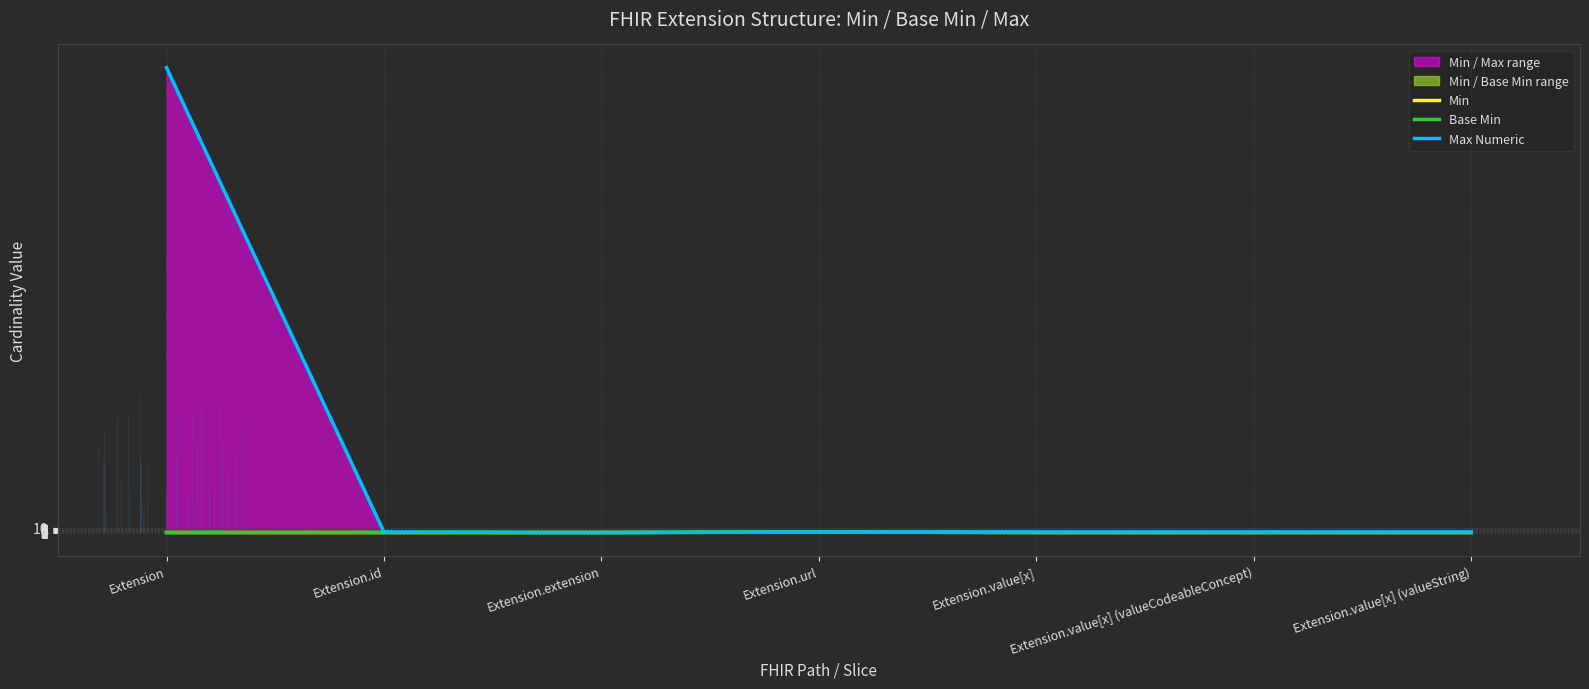

True or false: Max Numeric and Min intersect in this chart.

False